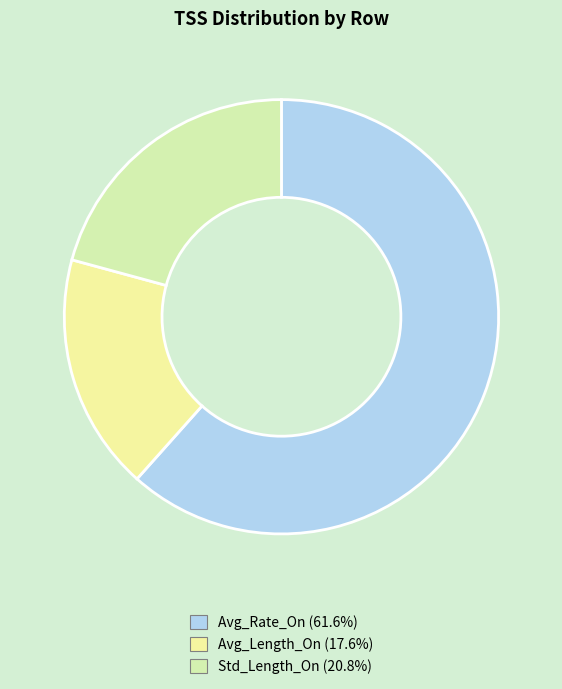

Approximately how many times larger is the value at Avg_Rate_On compared to Avg_Length_On?

3.5